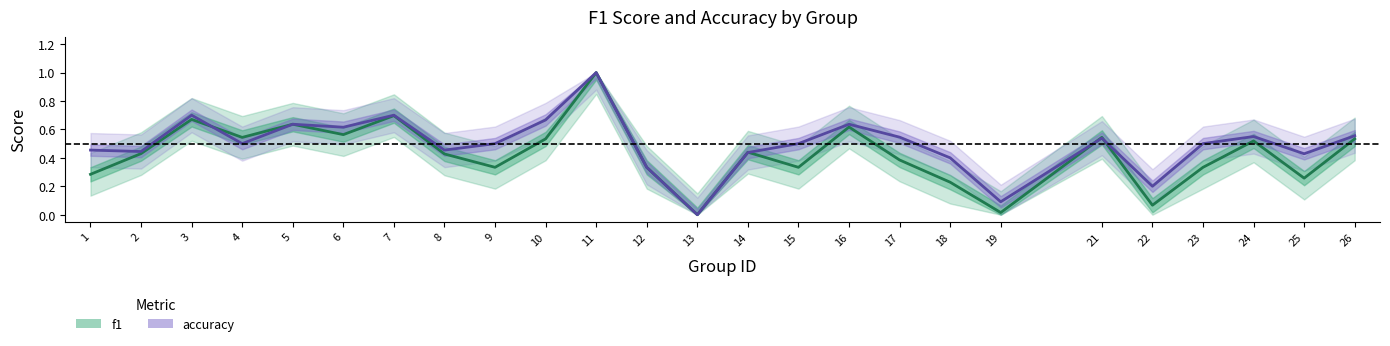

What is the sum of all f1 values?

10.7